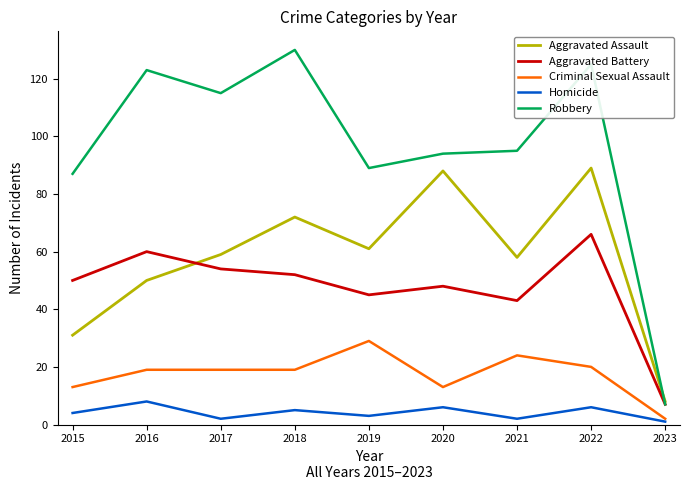

Read the Aggravated Assault value at 2019.

61